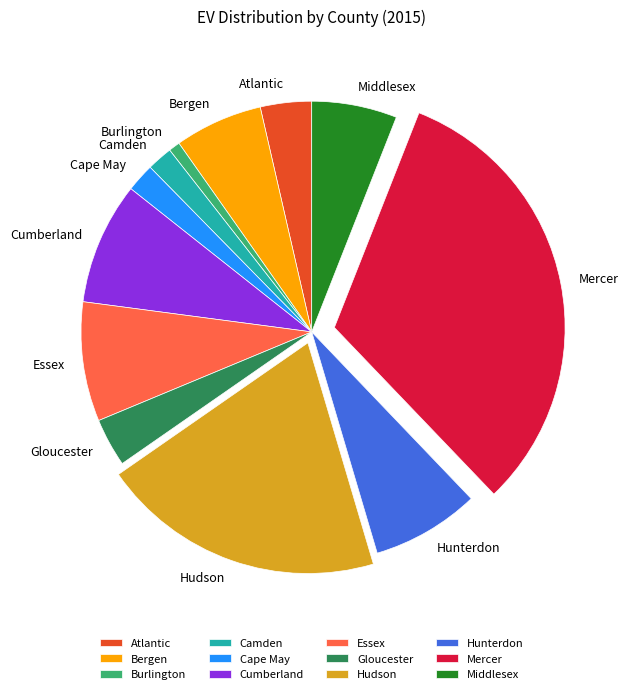

Do Mercer and Cumberland together represent more than half of the pie?

No